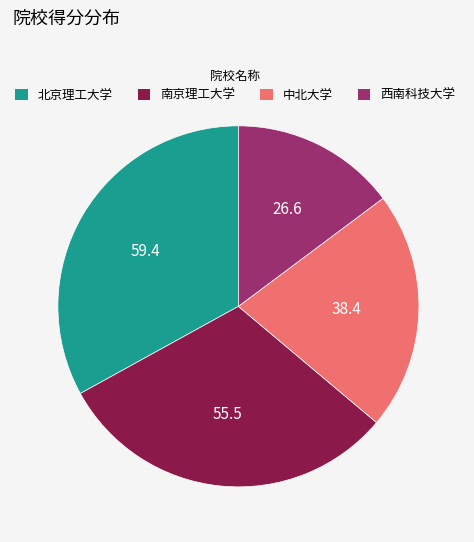

Is the sum of 西南科技大学 and 北京理工大学 greater than half?

No